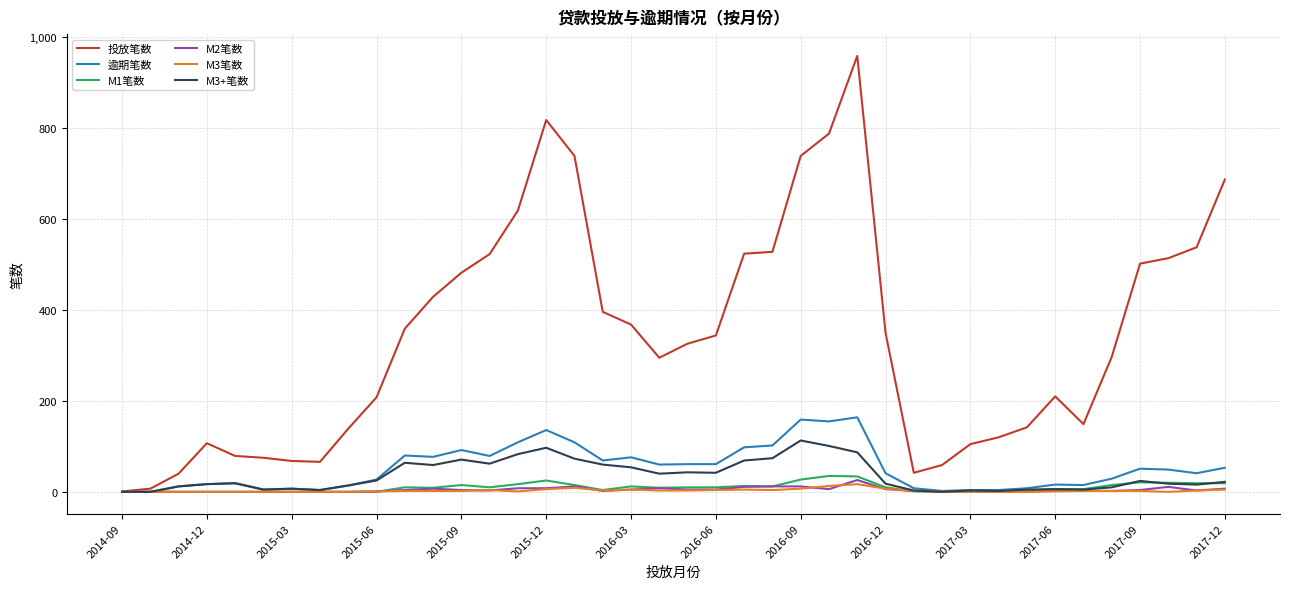

What is the difference between the second highest and second lowest values in the M3+笔数 series?

101